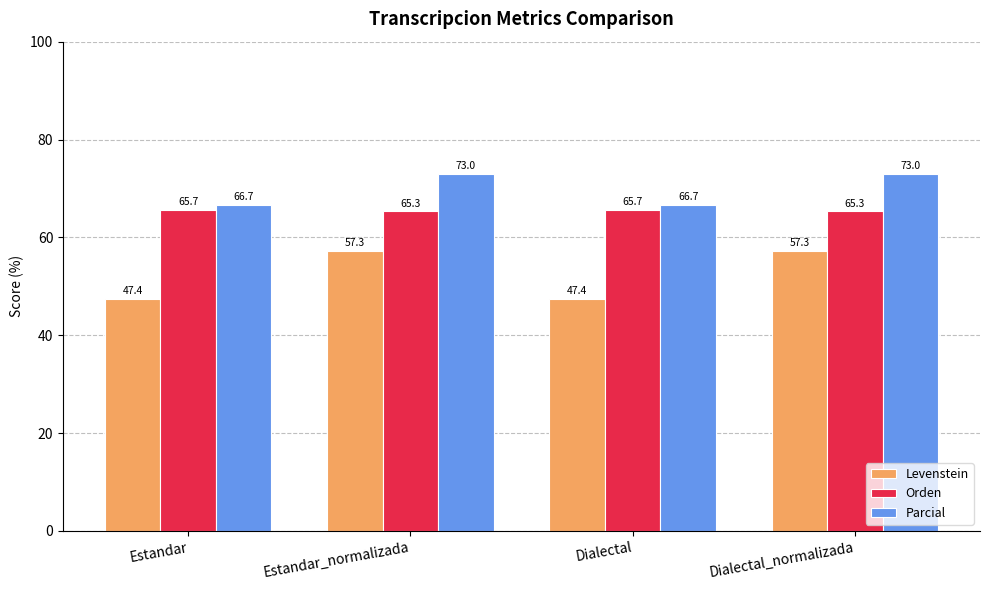

What position from the left is Estandar?

1